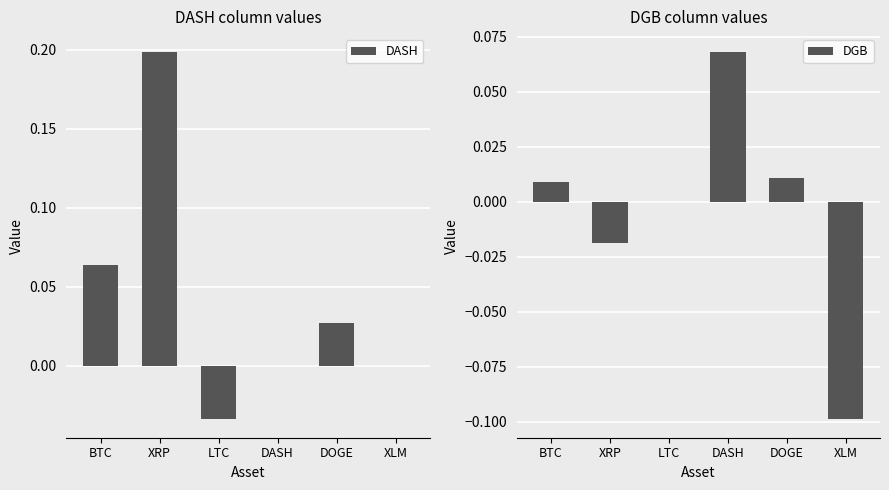

Where does the DASH series first go above 0?

BTC